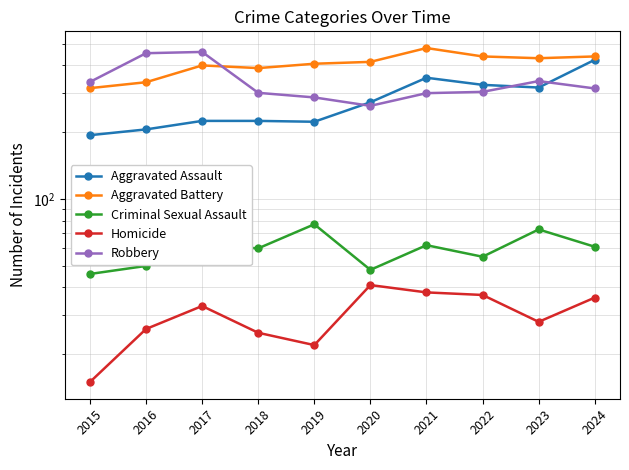

How many series are shown in this chart?

5